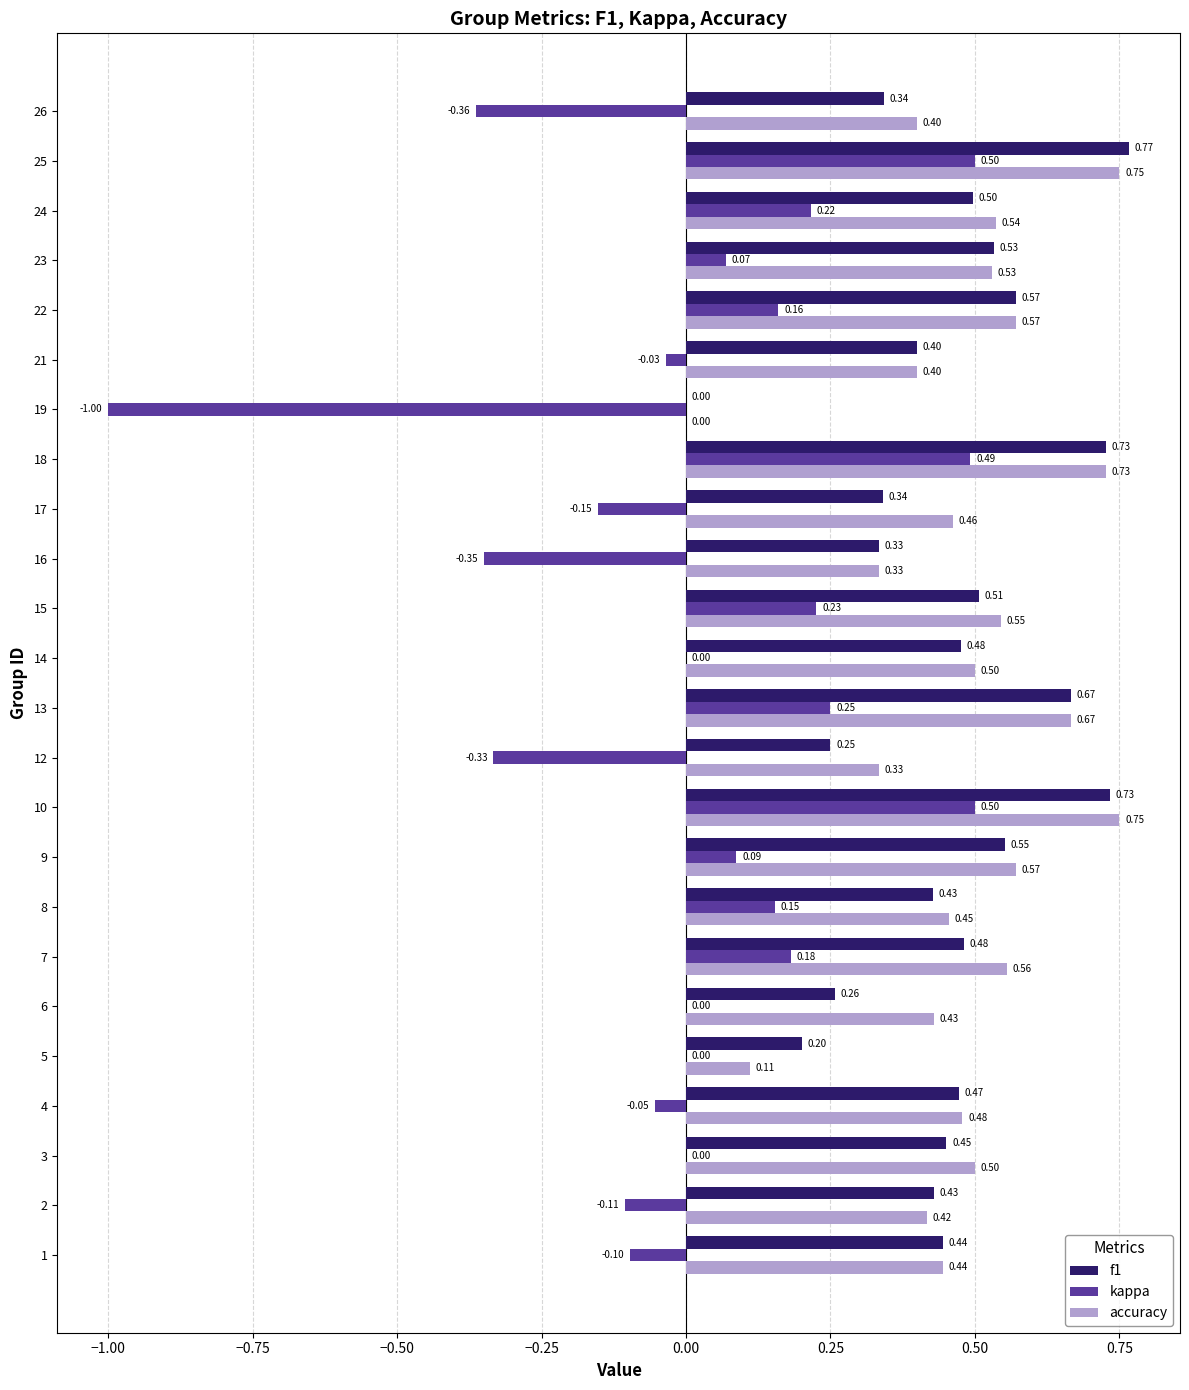

What is the sum of all accuracy values?

11.5